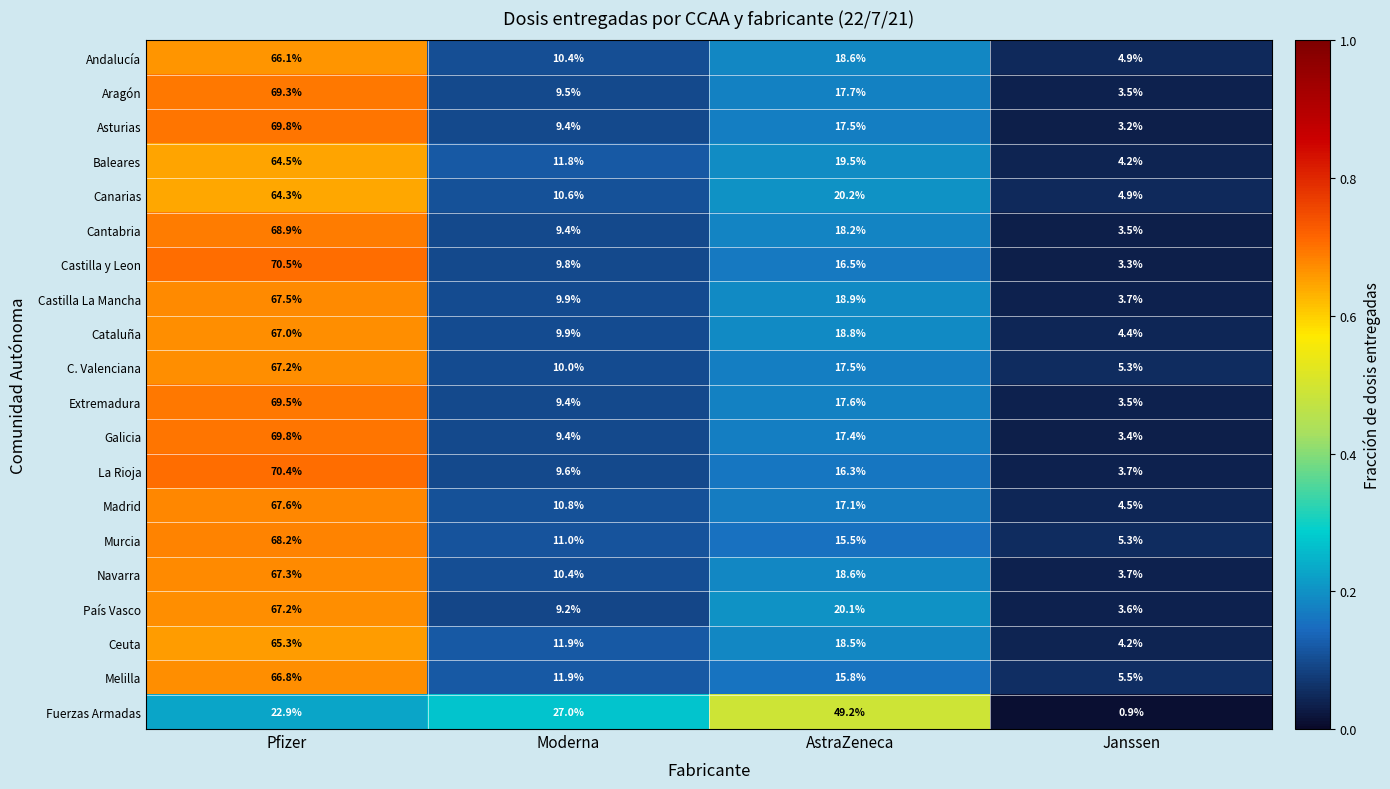

Is the value of Melilla at Janssen greater than the value of Galicia at Moderna?

No